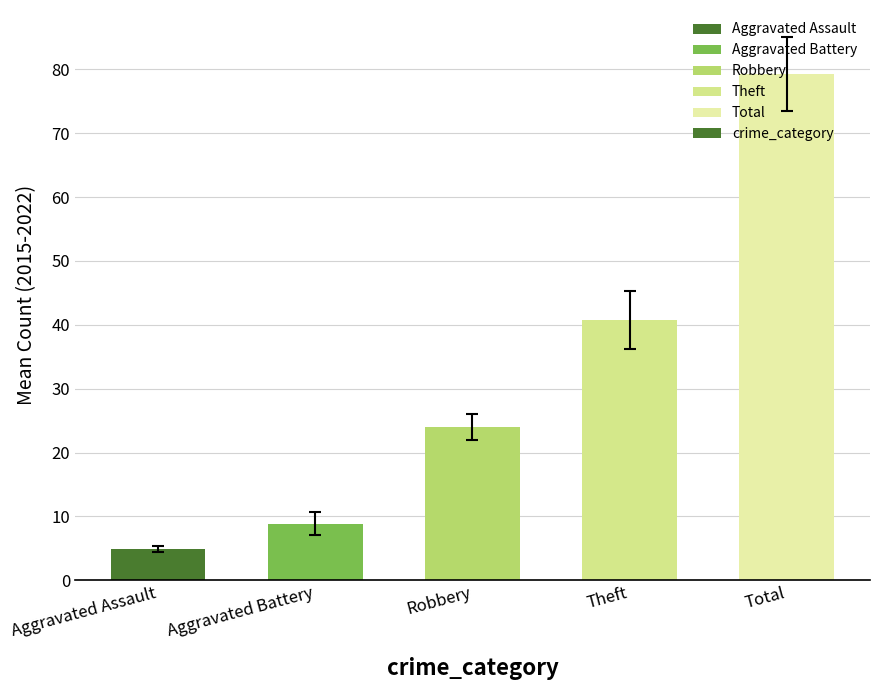

How many values are below 24?

2